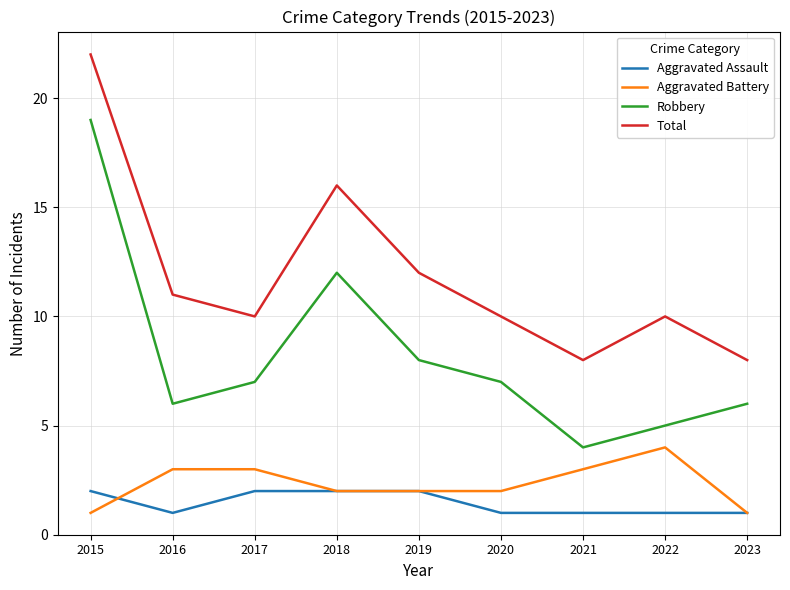

At which category does Aggravated Assault reach its first local valley?

2016